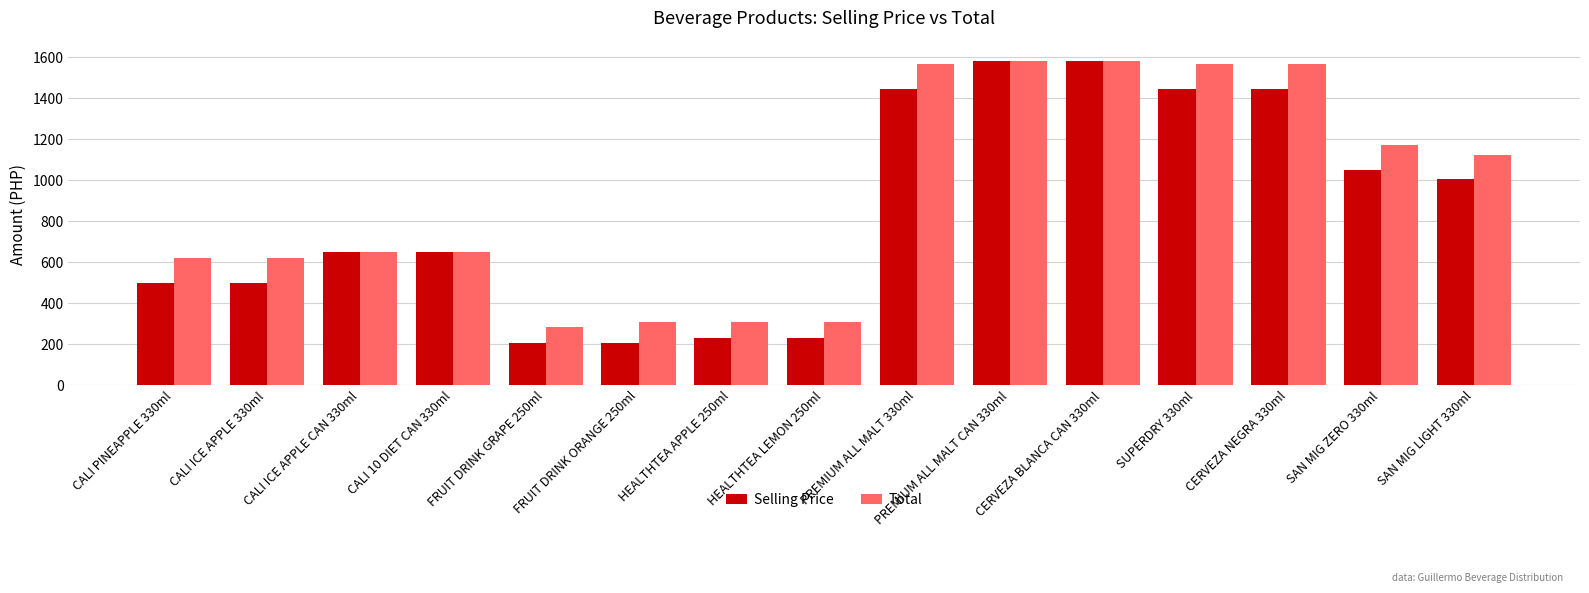

What is the average value of the Total series?

927